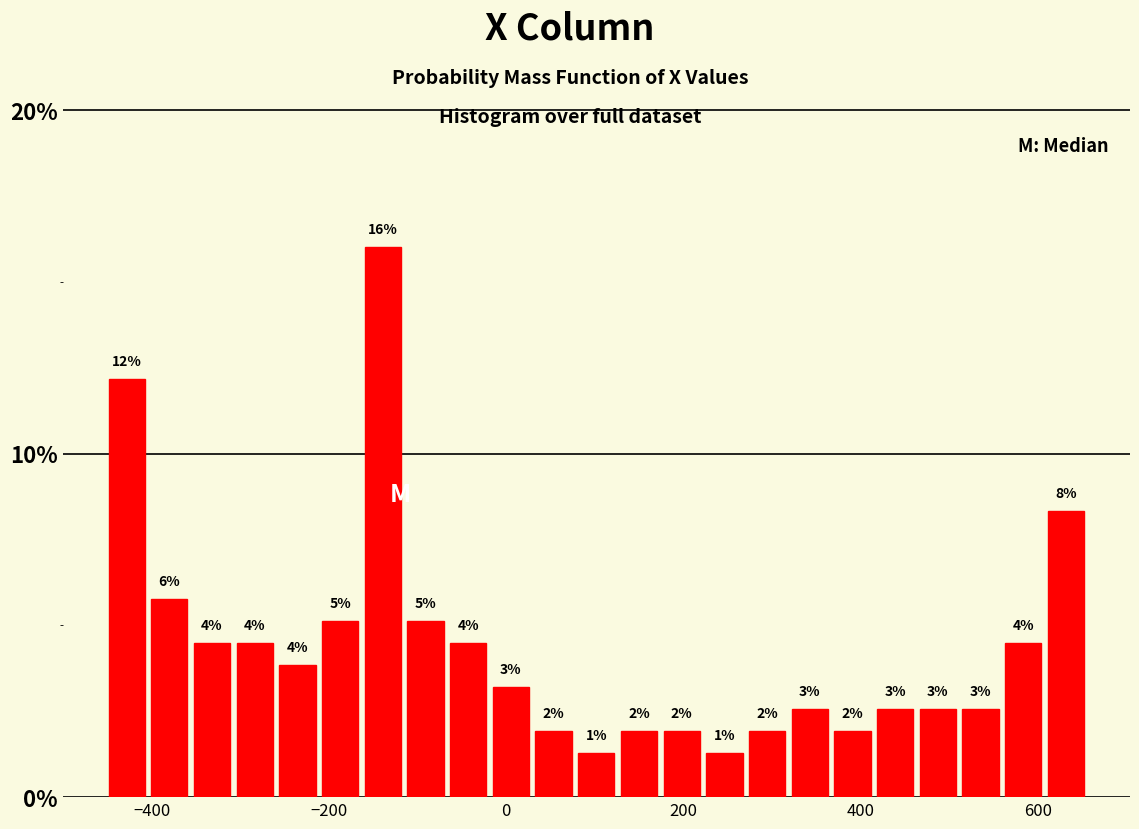

Read against the x-axis, roughly where is the centre of the tallest bar?

-140